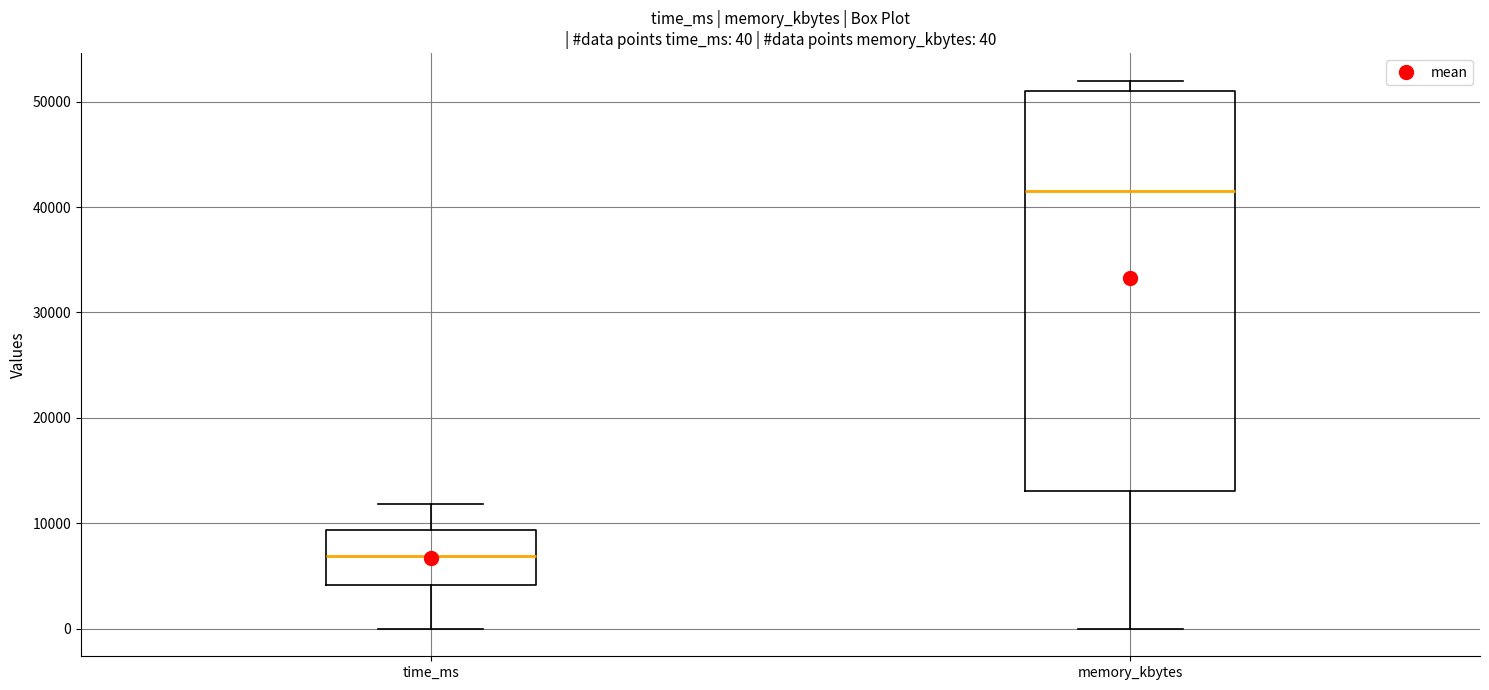

Comparing the boxes themselves (not the whiskers), which one is the tallest?

memory_kbytes